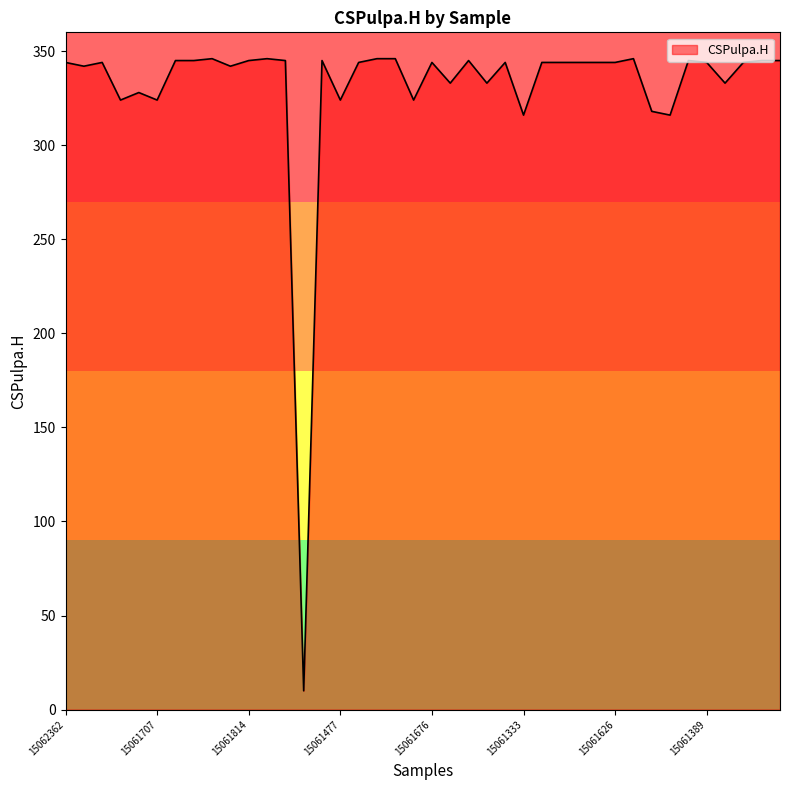

What is the smallest value displayed?

10